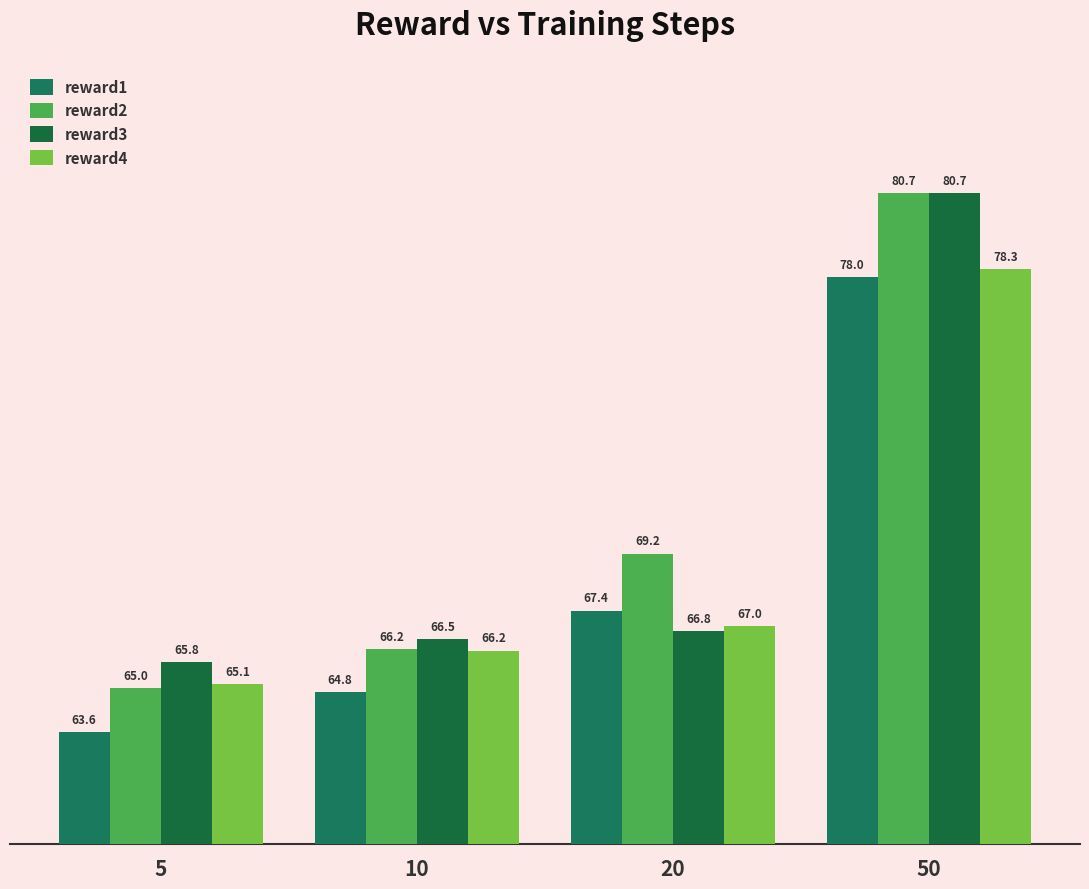

How many values in the reward3 series exceed 66?

3